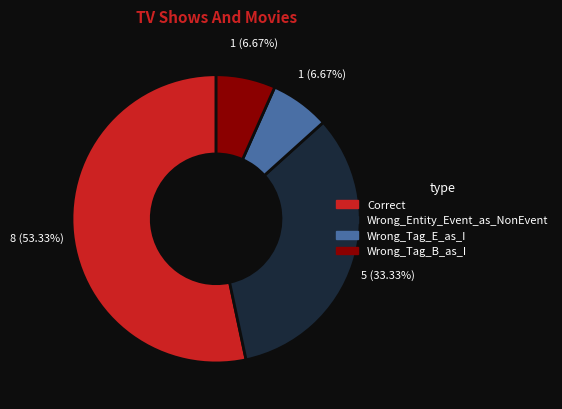

Does Wrong_Tag_E_as_I account for over 50% of the chart?

No